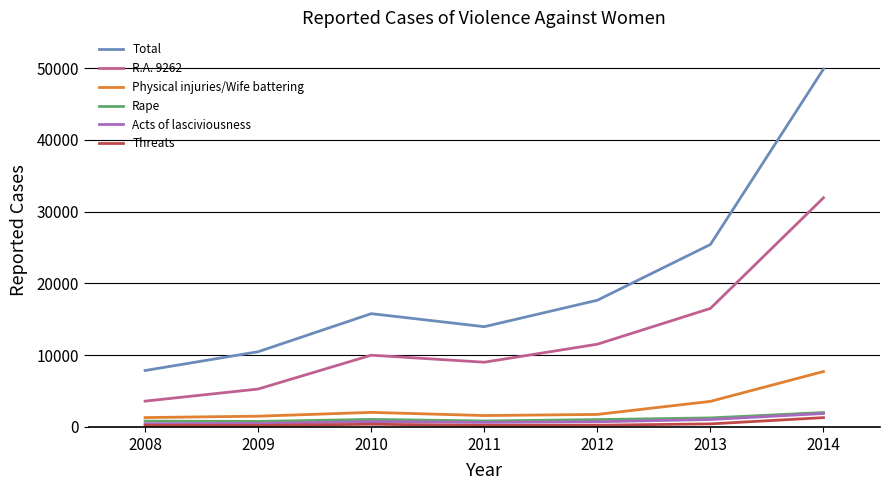

What is the maximum value shown in the chart?

49883